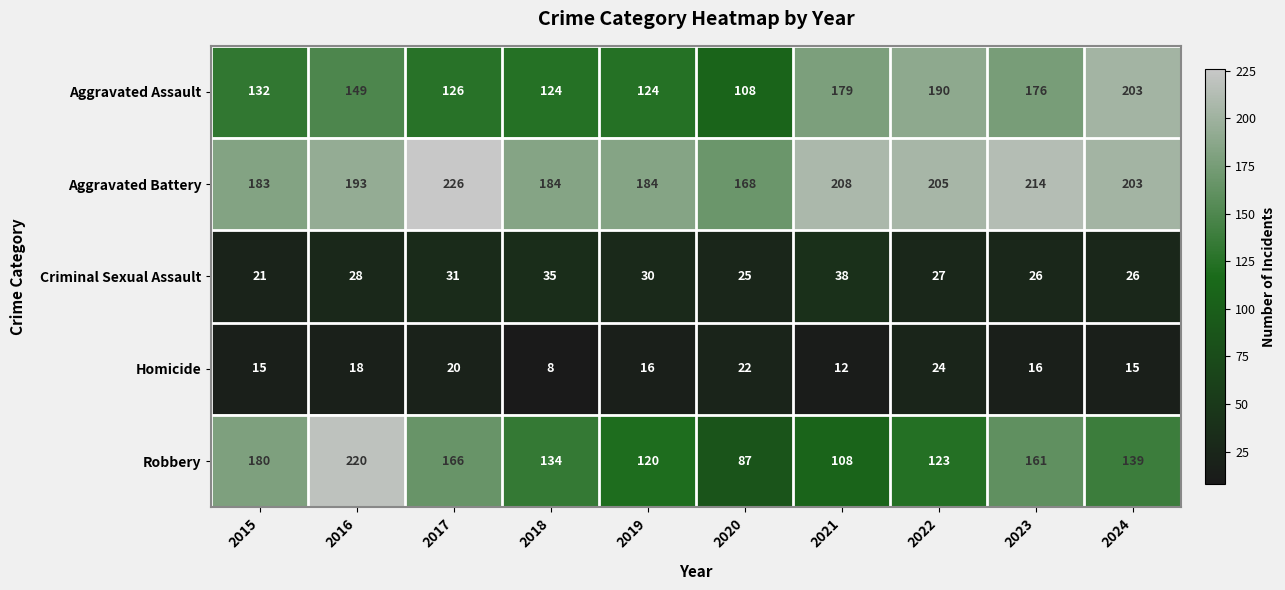

Which series has the widest spread of values?

Robbery